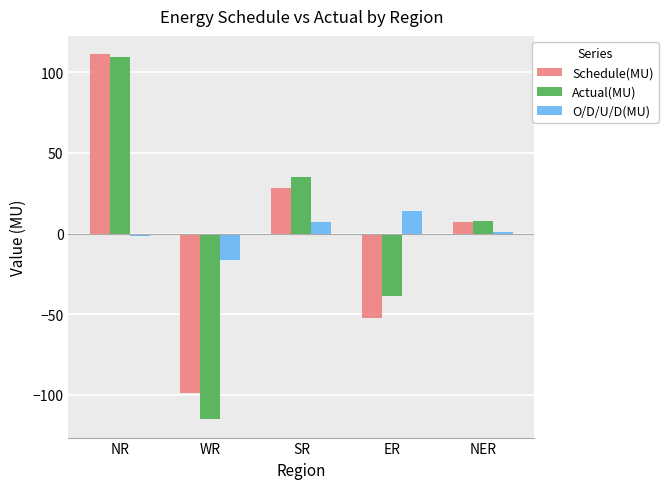

The O/D/U/D(MU) series shows 0.7 at NER. True or false?

True